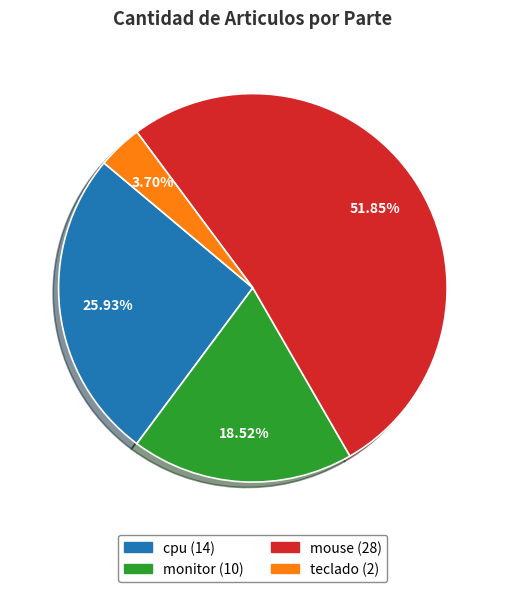

To the nearest percent, what is the combined percentage of cpu and teclado?

30%